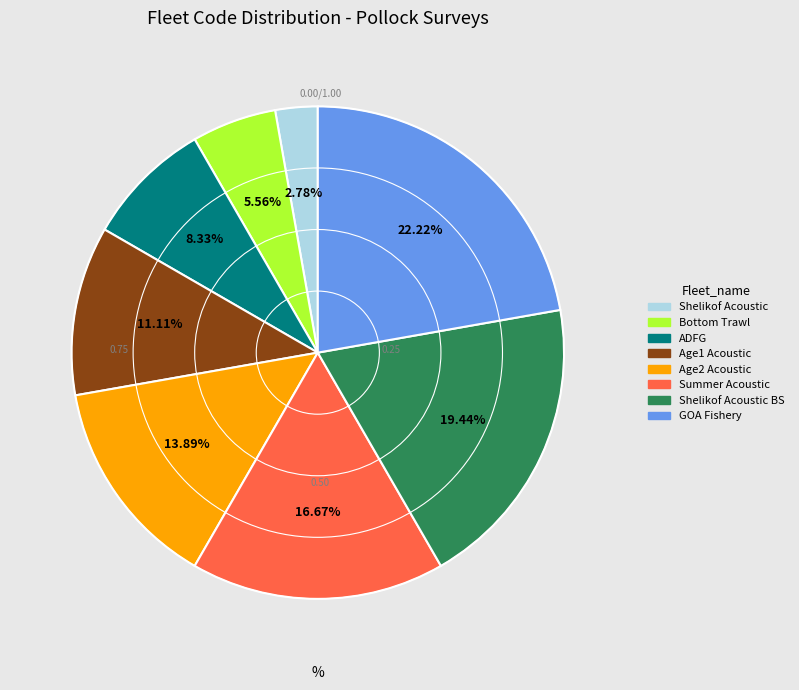

Approximately how many times larger is the value at ADFG compared to Shelikof Acoustic BS?

0.4